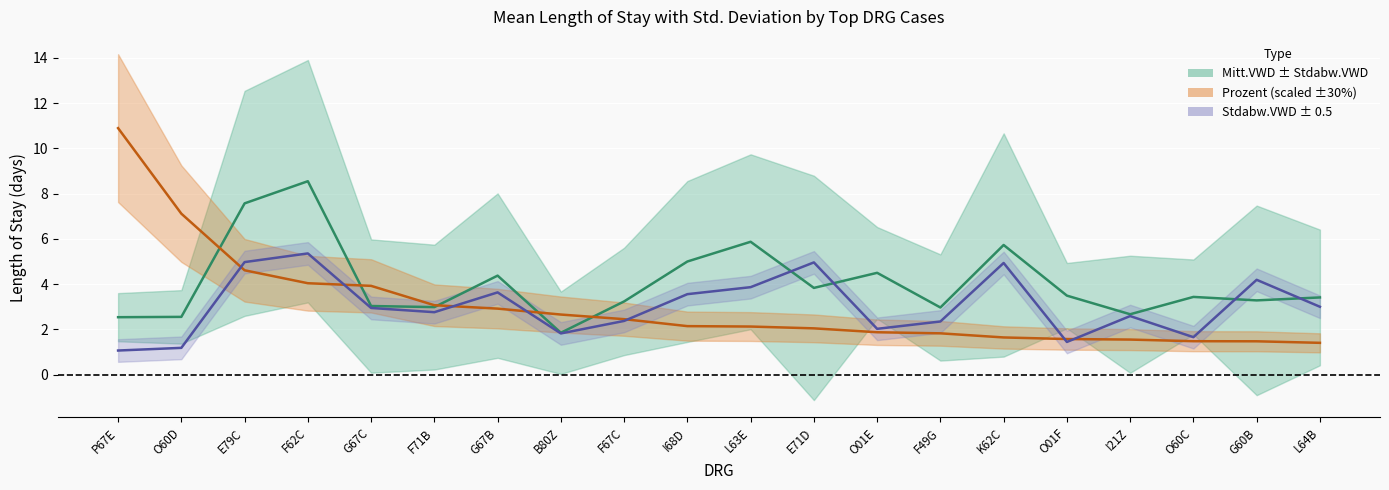

Reading left to right, what are all the values shown in this chart?

Mitt.VWD: P67E=2.5	O60D=2.6	E79C=7.6	F62C=8.5	G67C=3.0	F71B=3.0	G67B=4.4	B80Z=1.8	F67C=3.2	I68D=5.0	L63E=5.9	E71D=3.8	O01E=4.5	F49G=3.0	K62C=5.7	O01F=3.5	I21Z=2.7	O60C=3.4	G60B=3.3	L64B=3.4
Prozent (scaled): P67E=10.9	O60D=7.1	E79C=4.6	F62C=4.0	G67C=3.9	F71B=3.1	G67B=2.9	B80Z=2.7	F67C=2.5	I68D=2.1	L63E=2.1	E71D=2.0	O01E=1.9	F49G=1.8	K62C=1.6	O01F=1.6	I21Z=1.5	O60C=1.5	G60B=1.5	L64B=1.4
Stdabw.VWD: P67E=1.1	O60D=1.2	E79C=5.0	F62C=5.4	G67C=2.9	F71B=2.8	G67B=3.6	B80Z=1.8	F67C=2.4	I68D=3.6	L63E=3.9	E71D=5.0	O01E=2.0	F49G=2.3	K62C=4.9	O01F=1.4	I21Z=2.6	O60C=1.7	G60B=4.2	L64B=3.0